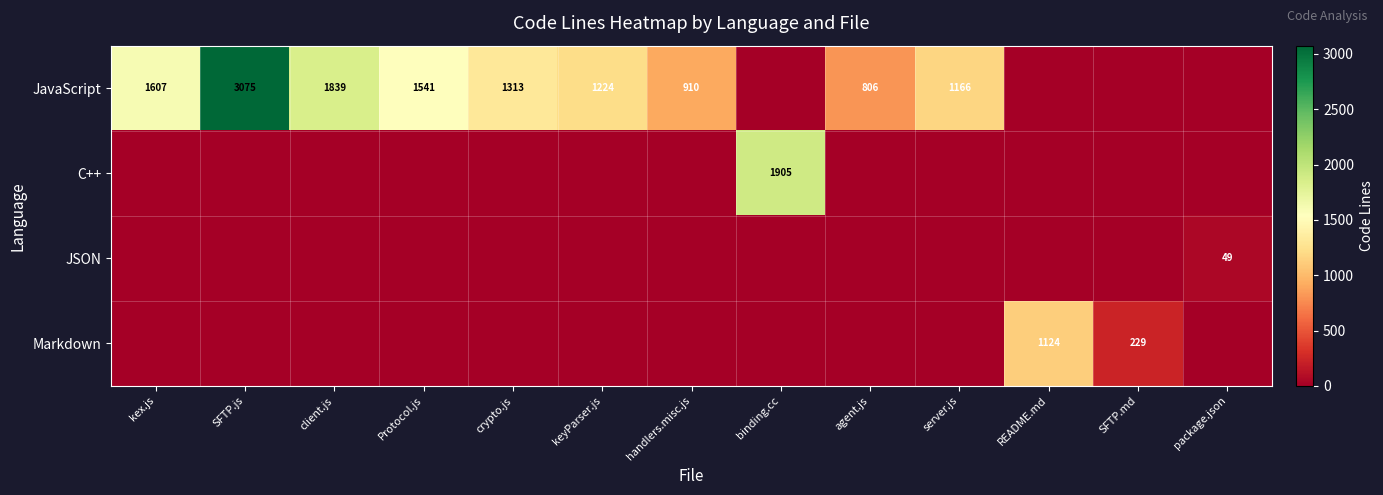

The value of C++ at binding.cc is 1905. True or false?

True